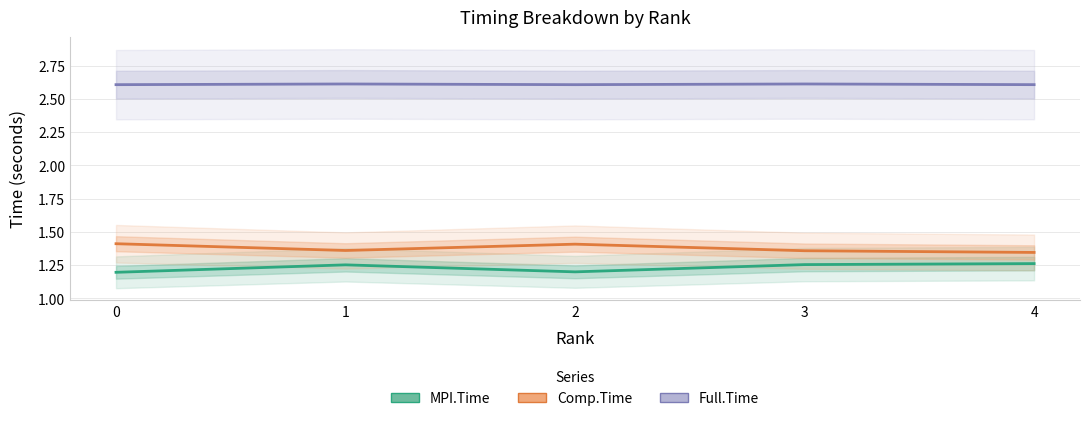

What is the average value of the Comp.Time series?

1.4